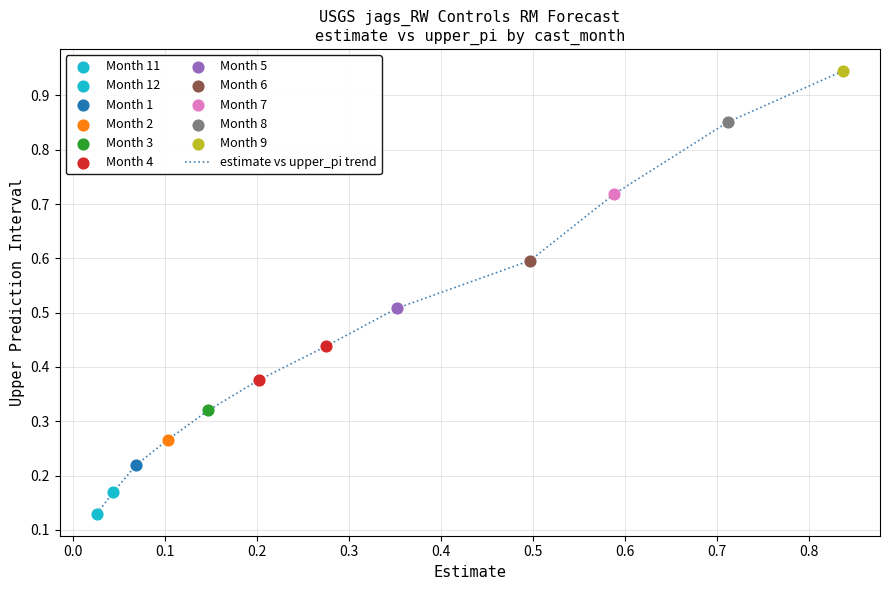

What is the difference between the maximum and minimum values?

0.8